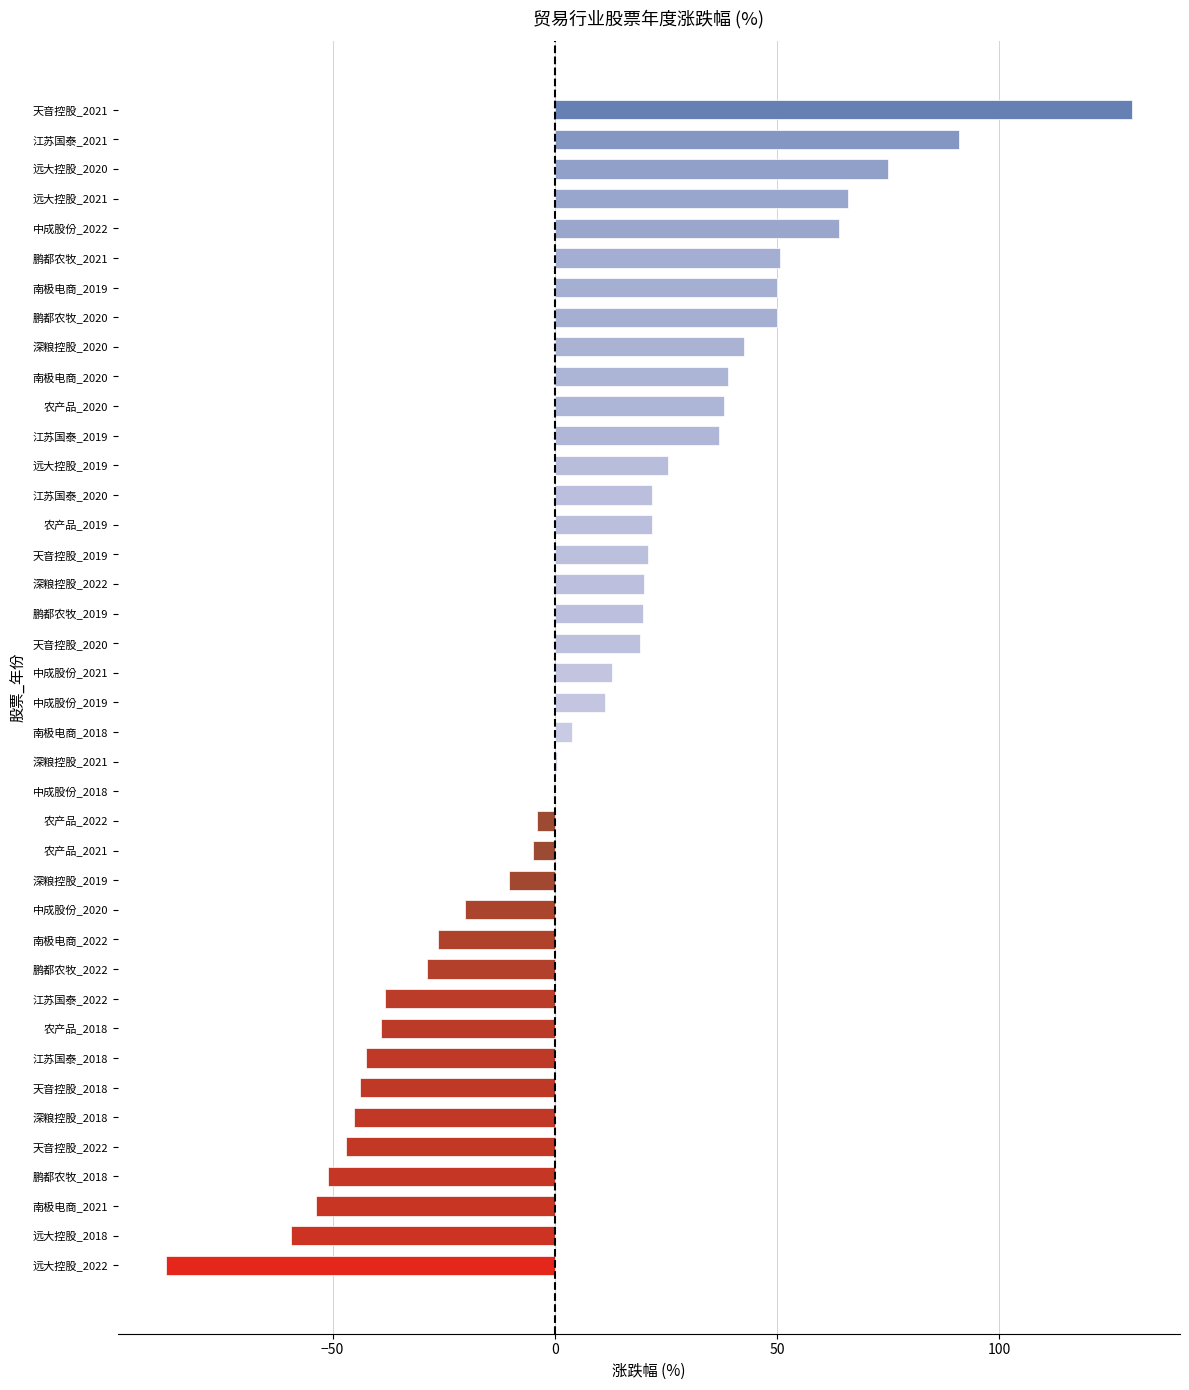

Are the bars grouped side by side (vs. stacked)?

No